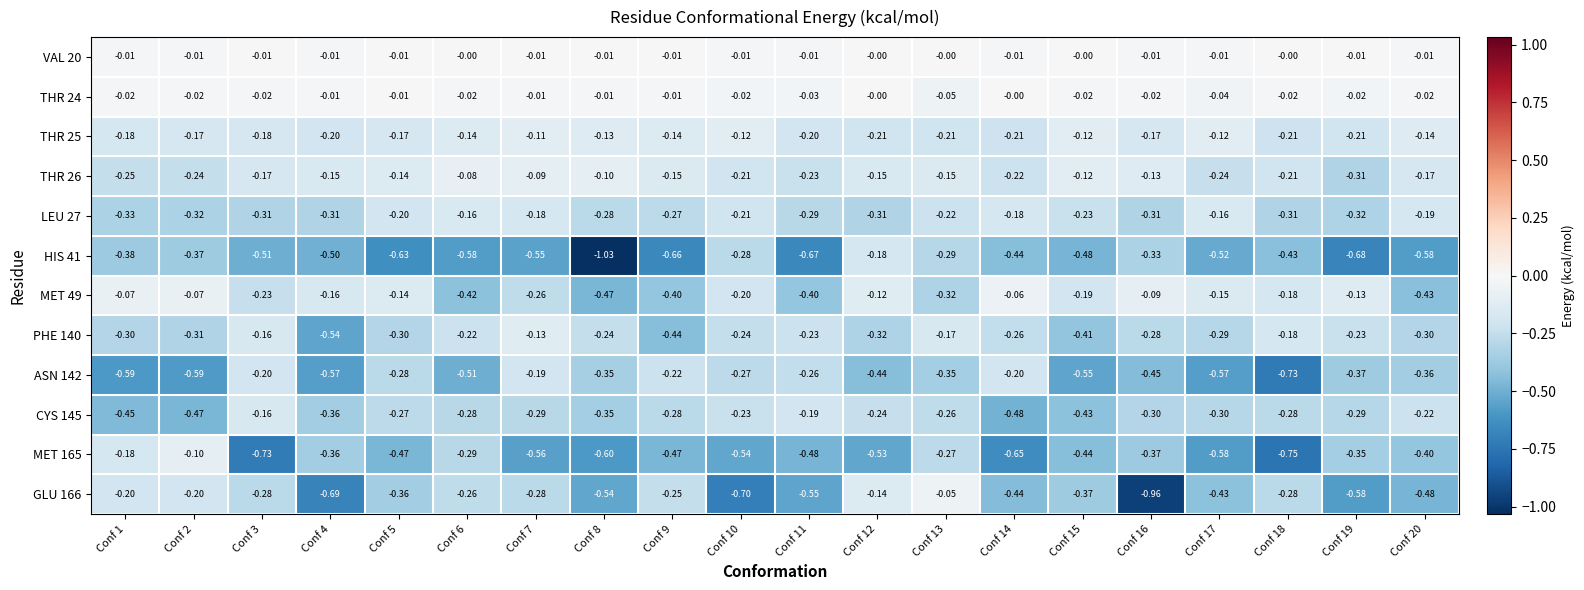

At which category does the chart reach its minimum across all series?

Conf 8